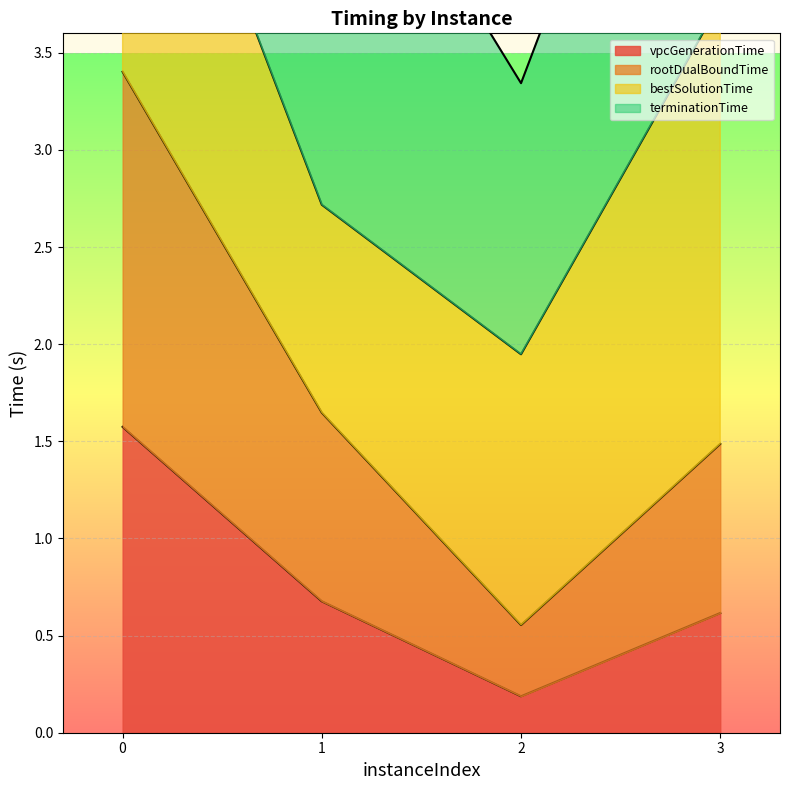

What is the smallest value displayed?

0.2